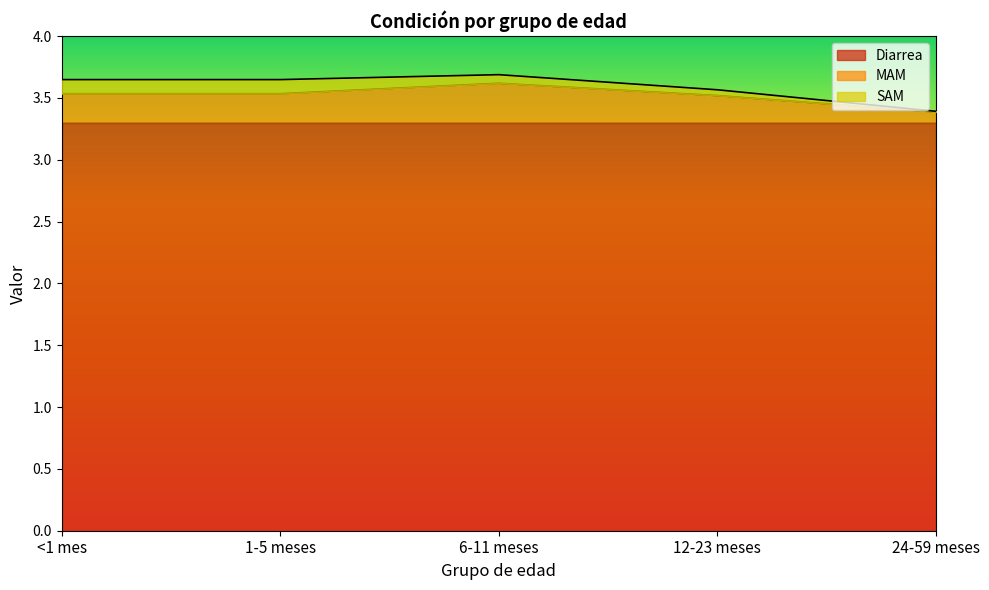

At 1-5 meses, list the series in order from largest to smallest.

Diarrea, MAM, SAM